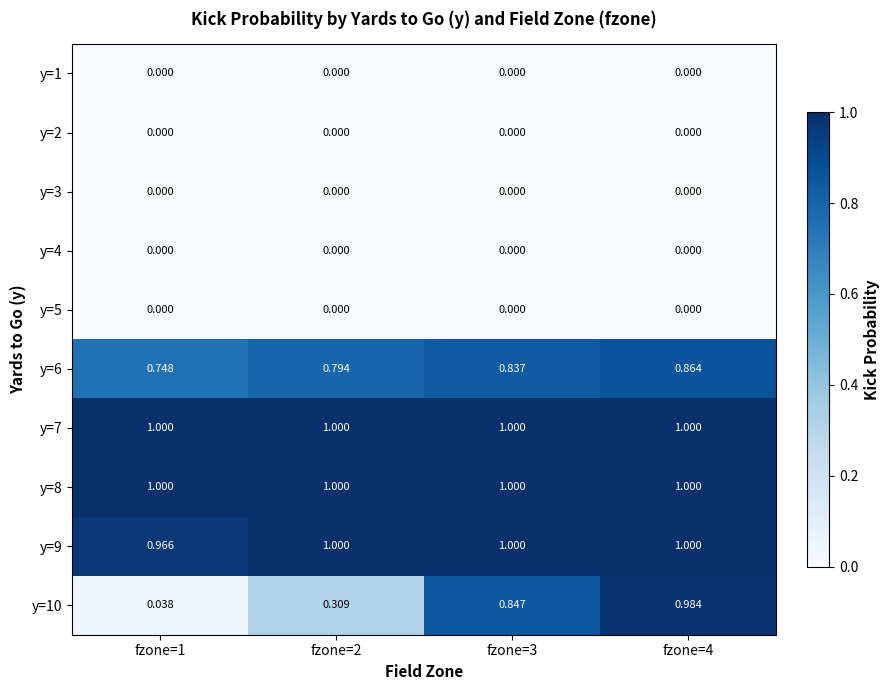

Is the value of y=10 at fzone=1 greater than the value of y=9 at fzone=3?

No